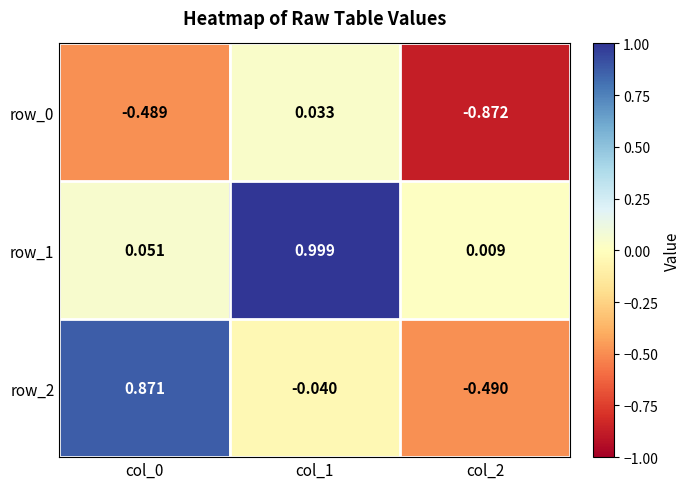

Which series changed the most between col_0 and col_2?

row_2